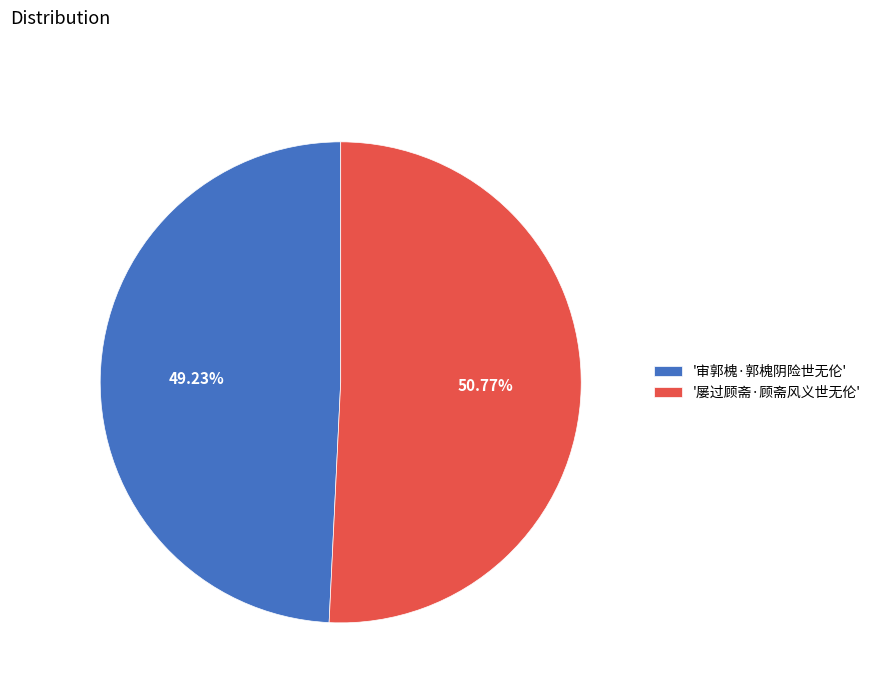

Is the sum of '审郭槐·郭槐阴险世无伦' and '屡过顾斋·顾斋风义世无伦' greater than half?

Yes